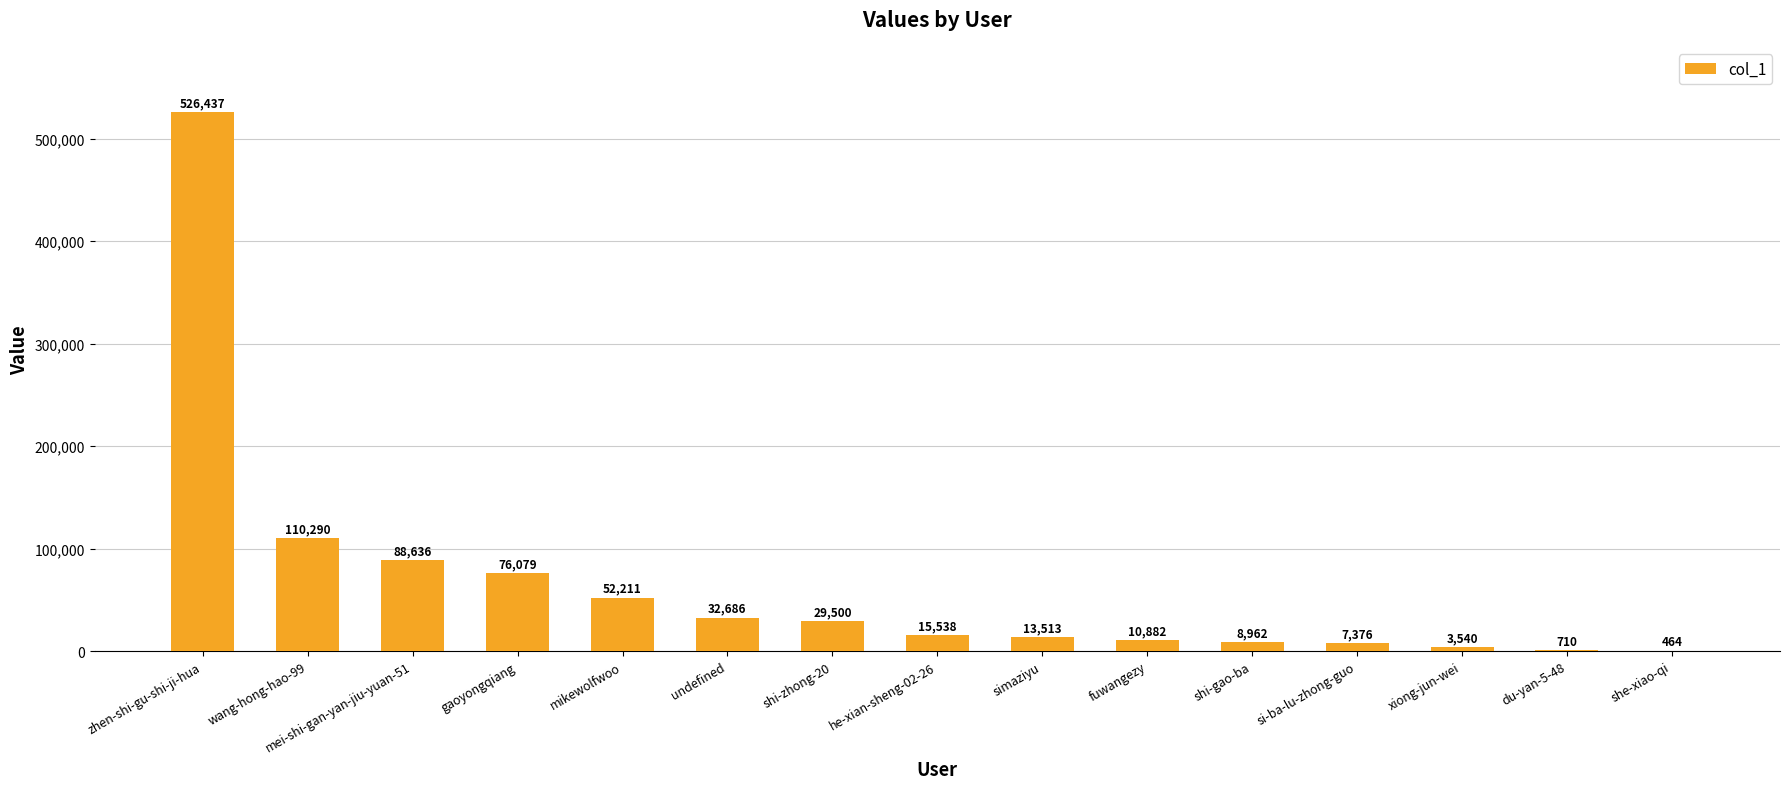

At which label does the data first exceed 15538?

zhen-shi-gu-shi-ji-hua